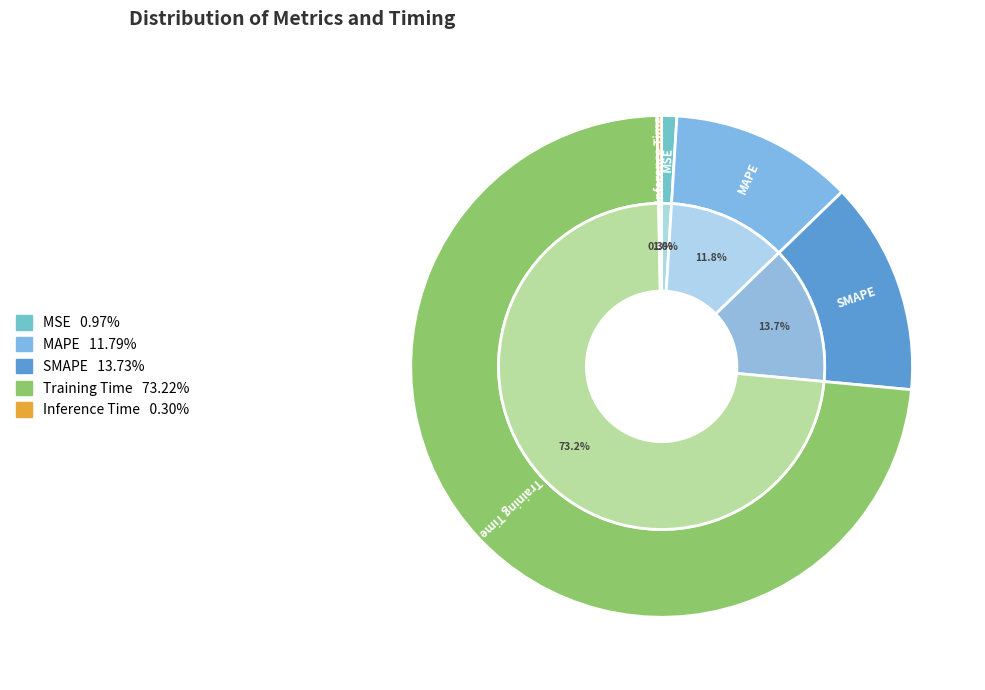

Is it true that MAPE is 12% of the pie?

True